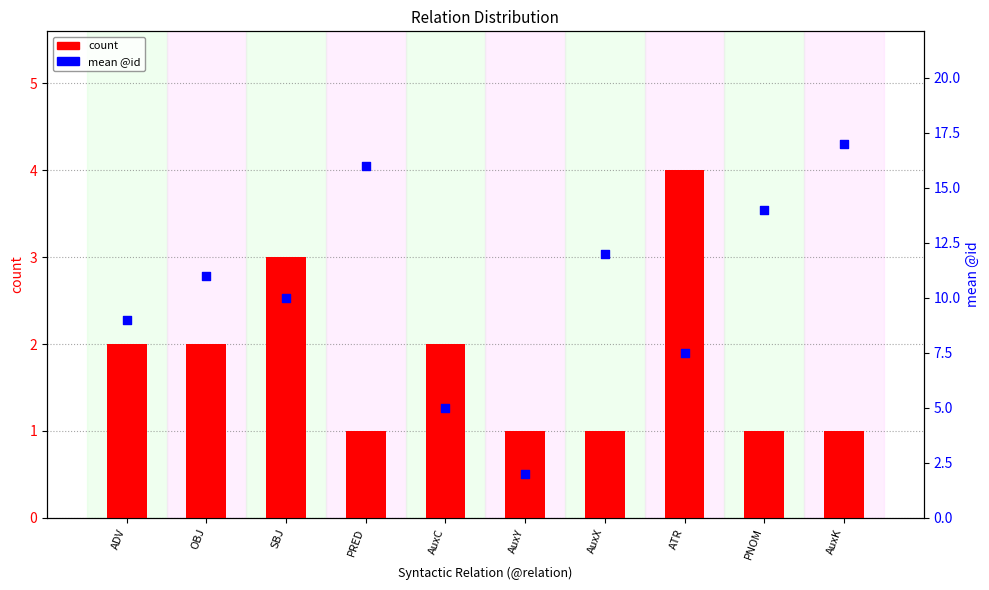

Which series contains the lowest Y value?

count